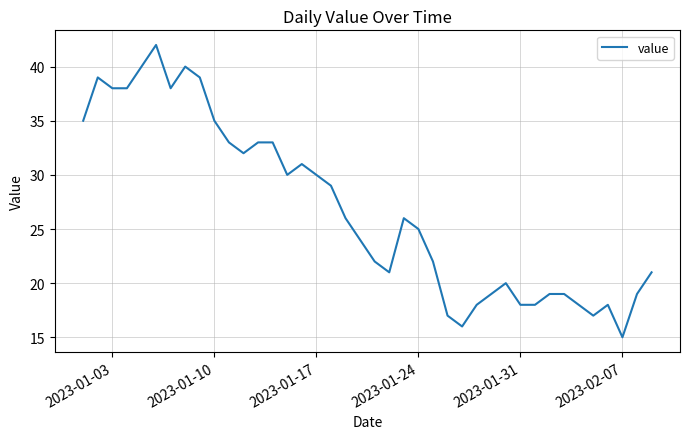

What is the minimum value shown in the chart?

15